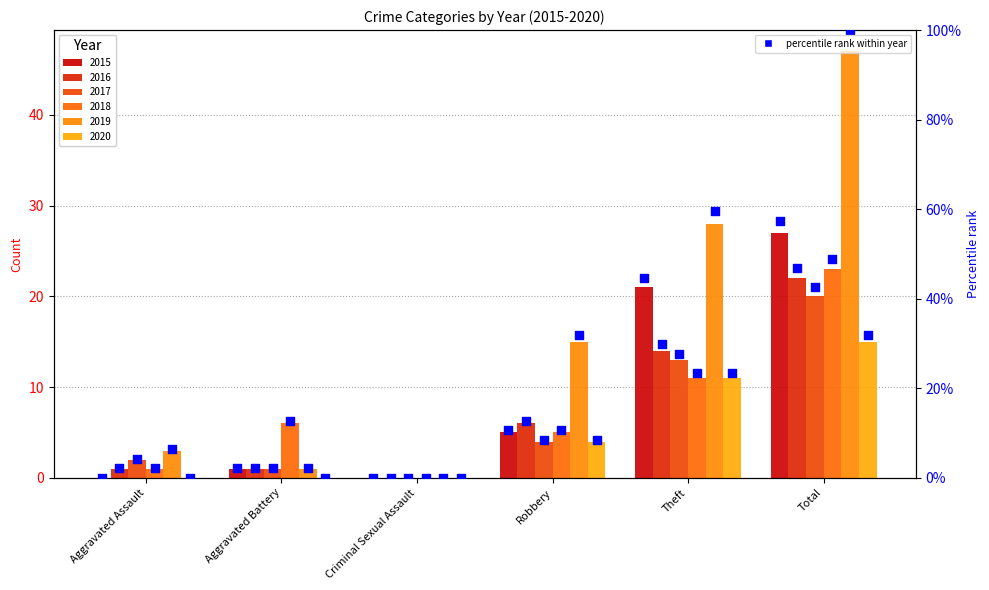

Which has a higher value, Aggravated Battery or Criminal Sexual Assault?

Aggravated Battery